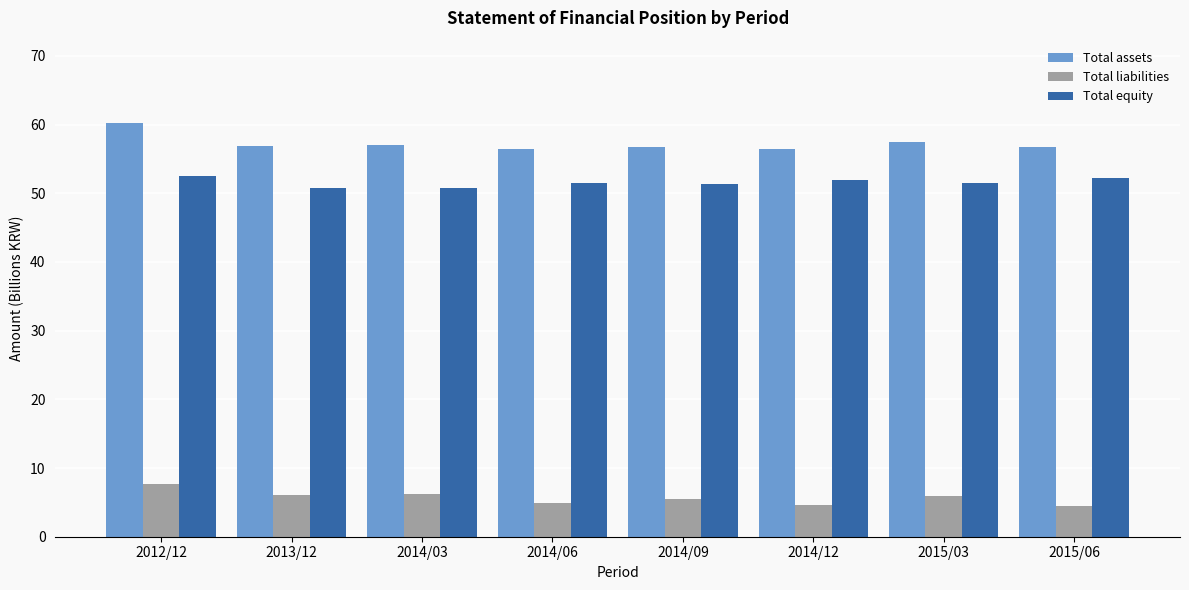

True or false: Total liabilities has a value of 4.9 at 2014/06.

True